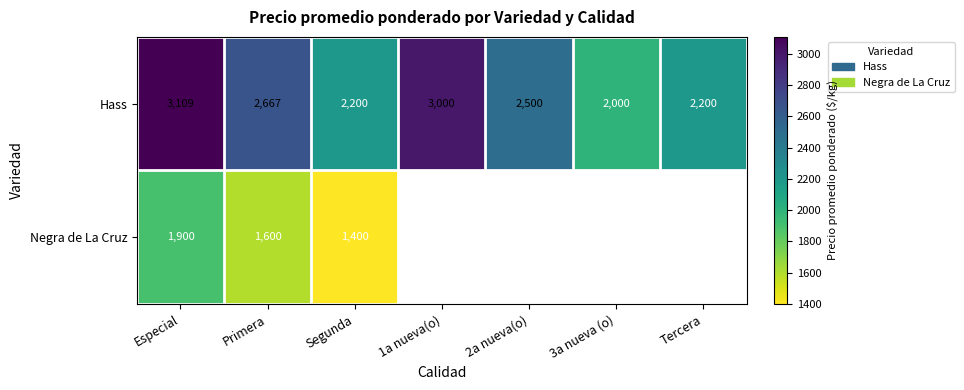

What is the difference between the highest and lowest values at Segunda?

800